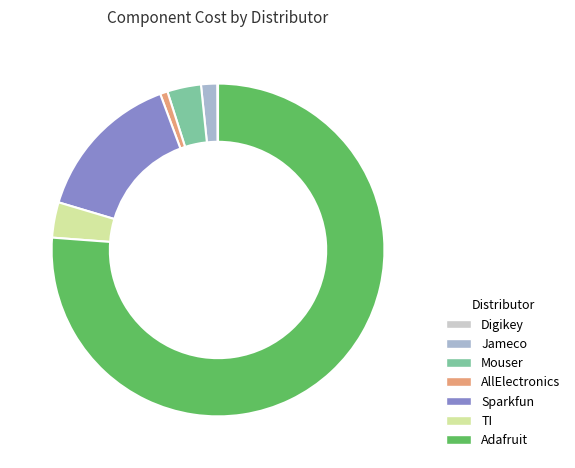

Combined, do Adafruit and Mouser account for over 50%?

Yes